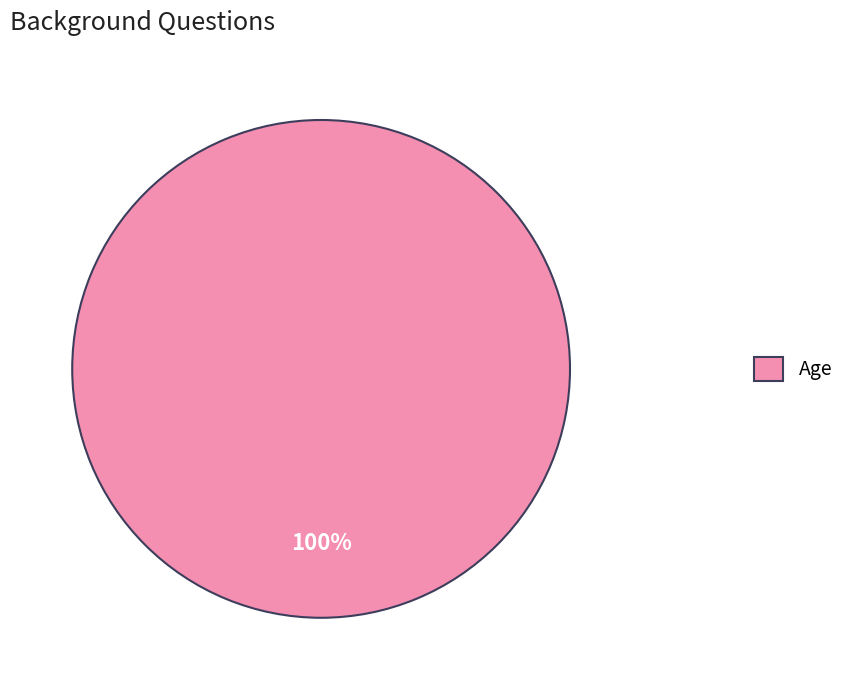

What percentage is the Age slice, to the nearest percent?

100%